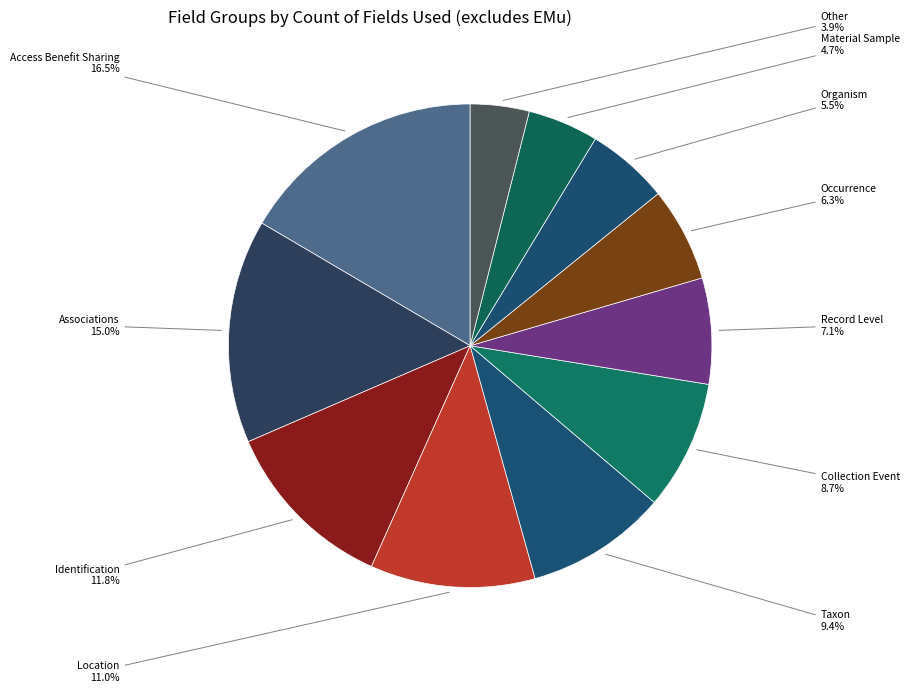

Is there any slice that represents more than half of the pie?

No